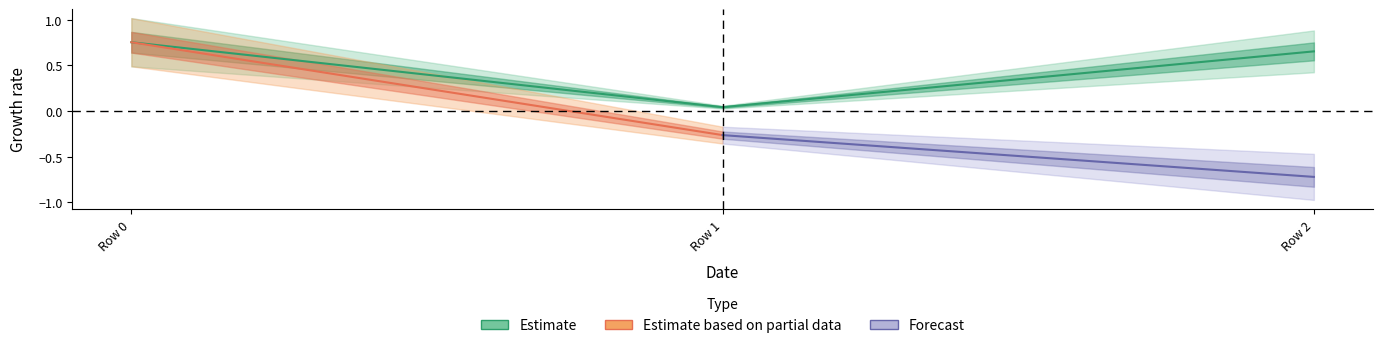

List the labels in order of value, smallest first.

Row 1, Row 2, Row 0